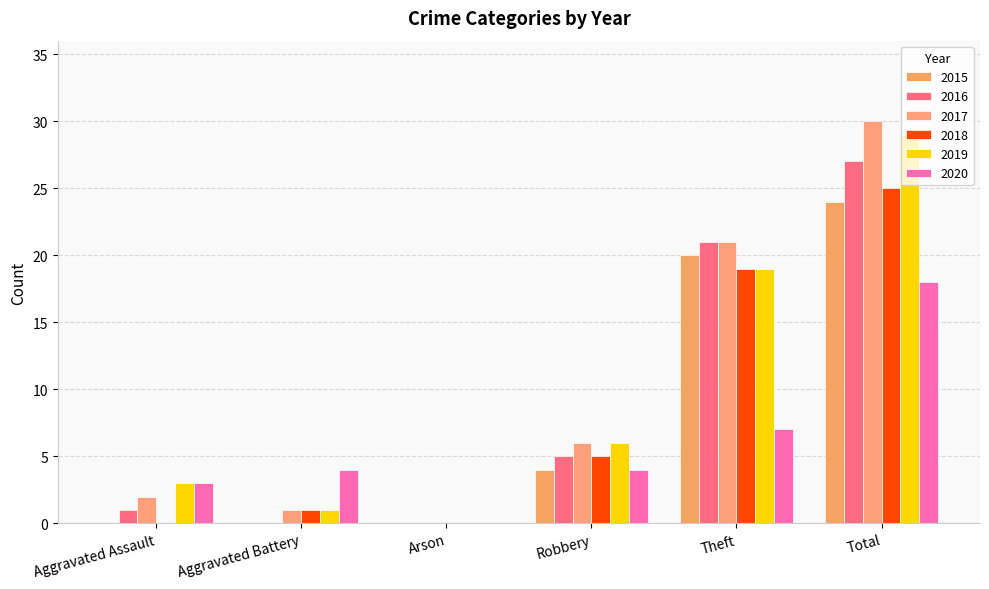

Reading right to left, list all the values displayed in this chart.

2015: Total=24	Theft=20	Robbery=4	Arson=0	Aggravated Battery=0	Aggravated Assault=0
2016: Total=27	Theft=21	Robbery=5	Arson=0	Aggravated Battery=0	Aggravated Assault=1
2017: Total=30	Theft=21	Robbery=6	Arson=0	Aggravated Battery=1	Aggravated Assault=2
2018: Total=25	Theft=19	Robbery=5	Arson=0	Aggravated Battery=1	Aggravated Assault=0
2019: Total=29	Theft=19	Robbery=6	Arson=0	Aggravated Battery=1	Aggravated Assault=3
2020: Total=18	Theft=7	Robbery=4	Arson=0	Aggravated Battery=4	Aggravated Assault=3